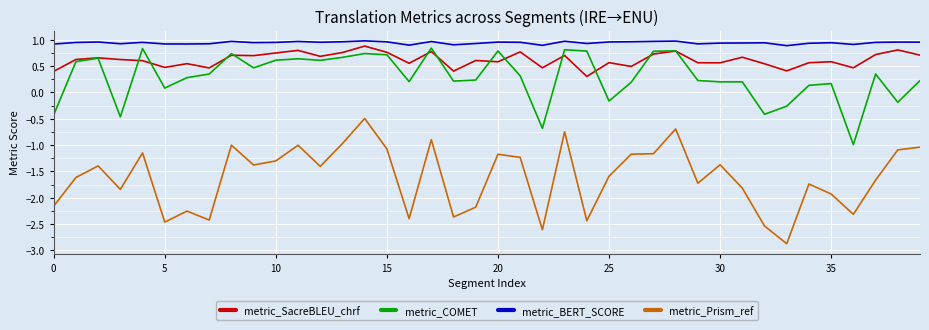

Which series has the largest total across all categories?

metric_BERT_SCORE